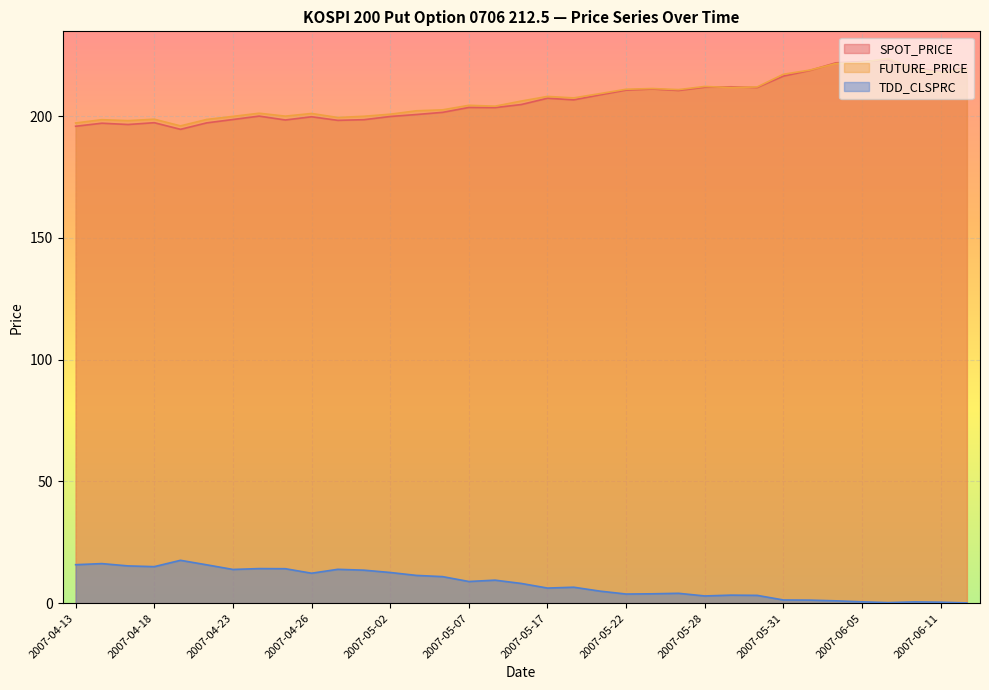

Reading left to right, list all the values displayed in this chart.

SPOT_PRICE: 2007-04-13=195.8	2007-04-16=197.1	2007-04-17=196.6	2007-04-18=197.3	2007-04-19=194.6	2007-04-20=197.2	2007-04-23=198.6	2007-04-24=200.0	2007-04-25=198.4	2007-04-26=199.8	2007-04-27=198.3	2007-04-30=198.6	2007-05-02=199.9	2007-05-03=200.7	2007-05-04=201.6	2007-05-07=203.6	2007-05-08=203.5	2007-05-09=204.8	2007-05-17=207.3	2007-05-18=206.7	2007-05-21=208.7	2007-05-22=210.7	2007-05-23=211.2	2007-05-25=210.5	2007-05-28=211.9	2007-05-29=212.1	2007-05-30=211.8	2007-05-31=216.4	2007-06-01=218.7	2007-06-04=221.9	2007-06-05=222.4	2007-06-07=223.2	2007-06-08=219.8	2007-06-11=218.4	2007-06-12=219.9
FUTURE_PRICE: 2007-04-13=197.2	2007-04-16=198.6	2007-04-17=198.2	2007-04-18=198.8	2007-04-19=196.0	2007-04-20=198.7	2007-04-23=199.9	2007-04-24=201.2	2007-04-25=200.0	2007-04-26=201.1	2007-04-27=199.4	2007-04-30=199.9	2007-05-02=200.8	2007-05-03=202.2	2007-05-04=202.6	2007-05-07=204.4	2007-05-08=204.1	2007-05-09=206.2	2007-05-17=208.1	2007-05-18=207.5	2007-05-21=209.2	2007-05-22=211.1	2007-05-23=211.3	2007-05-25=210.9	2007-05-28=212.2	2007-05-29=211.8	2007-05-30=212.0	2007-05-31=217.2	2007-06-01=218.9	2007-06-04=221.6	2007-06-05=222.1	2007-06-07=223.7	2007-06-08=219.3	2007-06-11=217.8	2007-06-12=219.5
TDD_CLSPRC: 2007-04-13=15.8	2007-04-16=16.2	2007-04-17=15.3	2007-04-18=15.0	2007-04-19=17.6	2007-04-20=15.8	2007-04-23=13.8	2007-04-24=14.2	2007-04-25=14.2	2007-04-26=12.3	2007-04-27=13.9	2007-04-30=13.6	2007-05-02=12.6	2007-05-03=11.4	2007-05-04=10.9	2007-05-07=8.9	2007-05-08=9.4	2007-05-09=8.1	2007-05-17=6.2	2007-05-18=6.5	2007-05-21=5.0	2007-05-22=3.8	2007-05-23=3.9	2007-05-25=4.0	2007-05-28=3.0	2007-05-29=3.3	2007-05-30=3.2	2007-05-31=1.3	2007-06-01=1.2	2007-06-04=1.0	2007-06-05=0.6	2007-06-07=0.2	2007-06-08=0.5	2007-06-11=0.4	2007-06-12=0.1